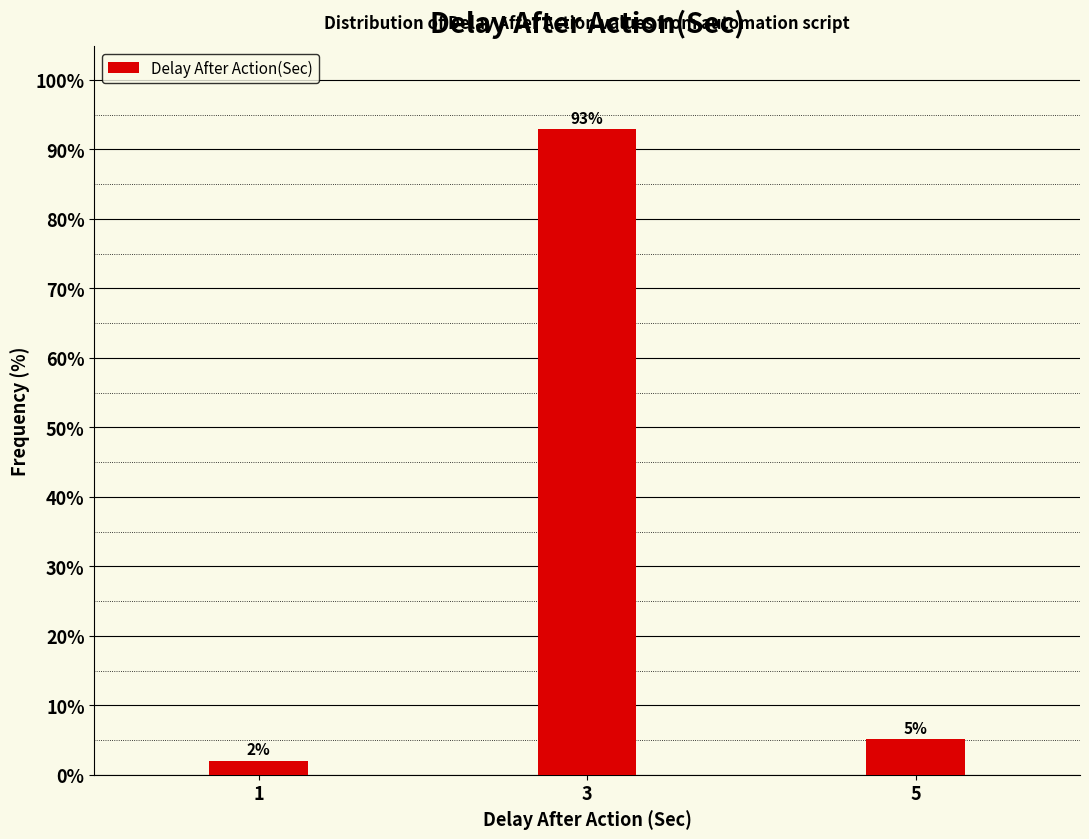

What is the value of the 3rd bar from the left?

5.1